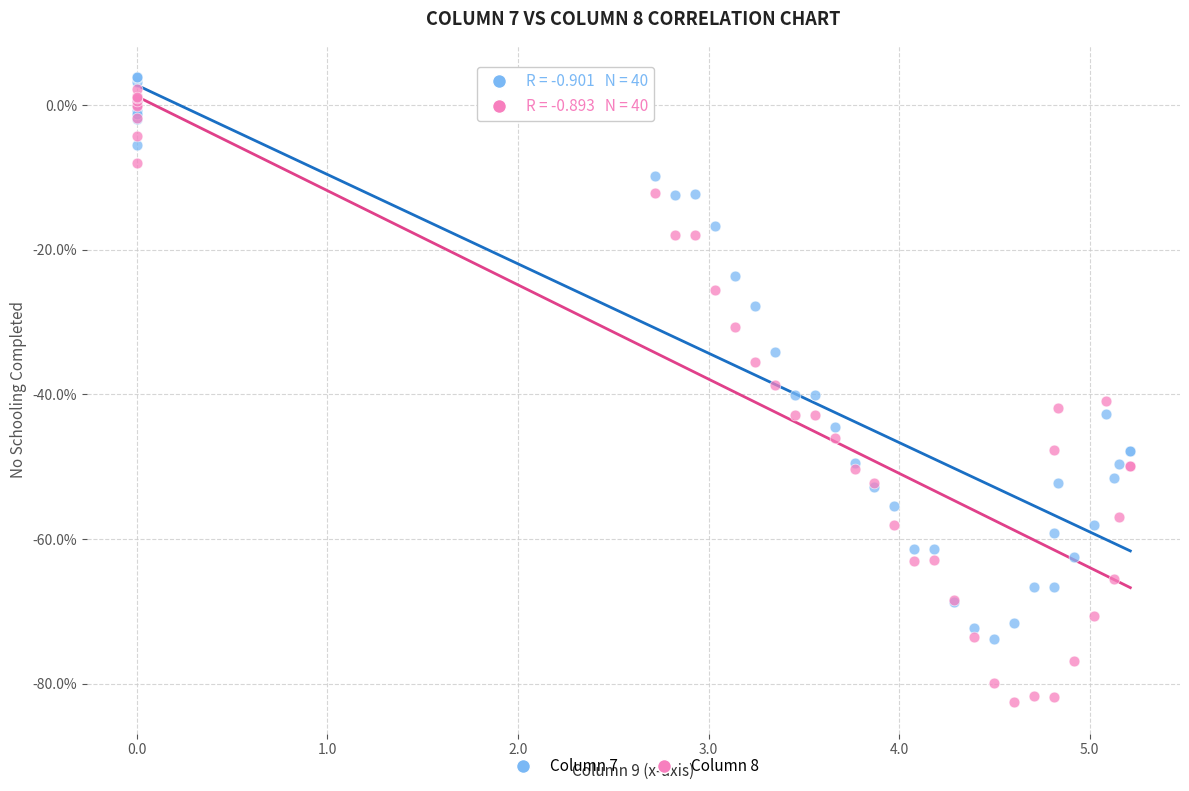

Which series contains the highest Y value?

Column 7